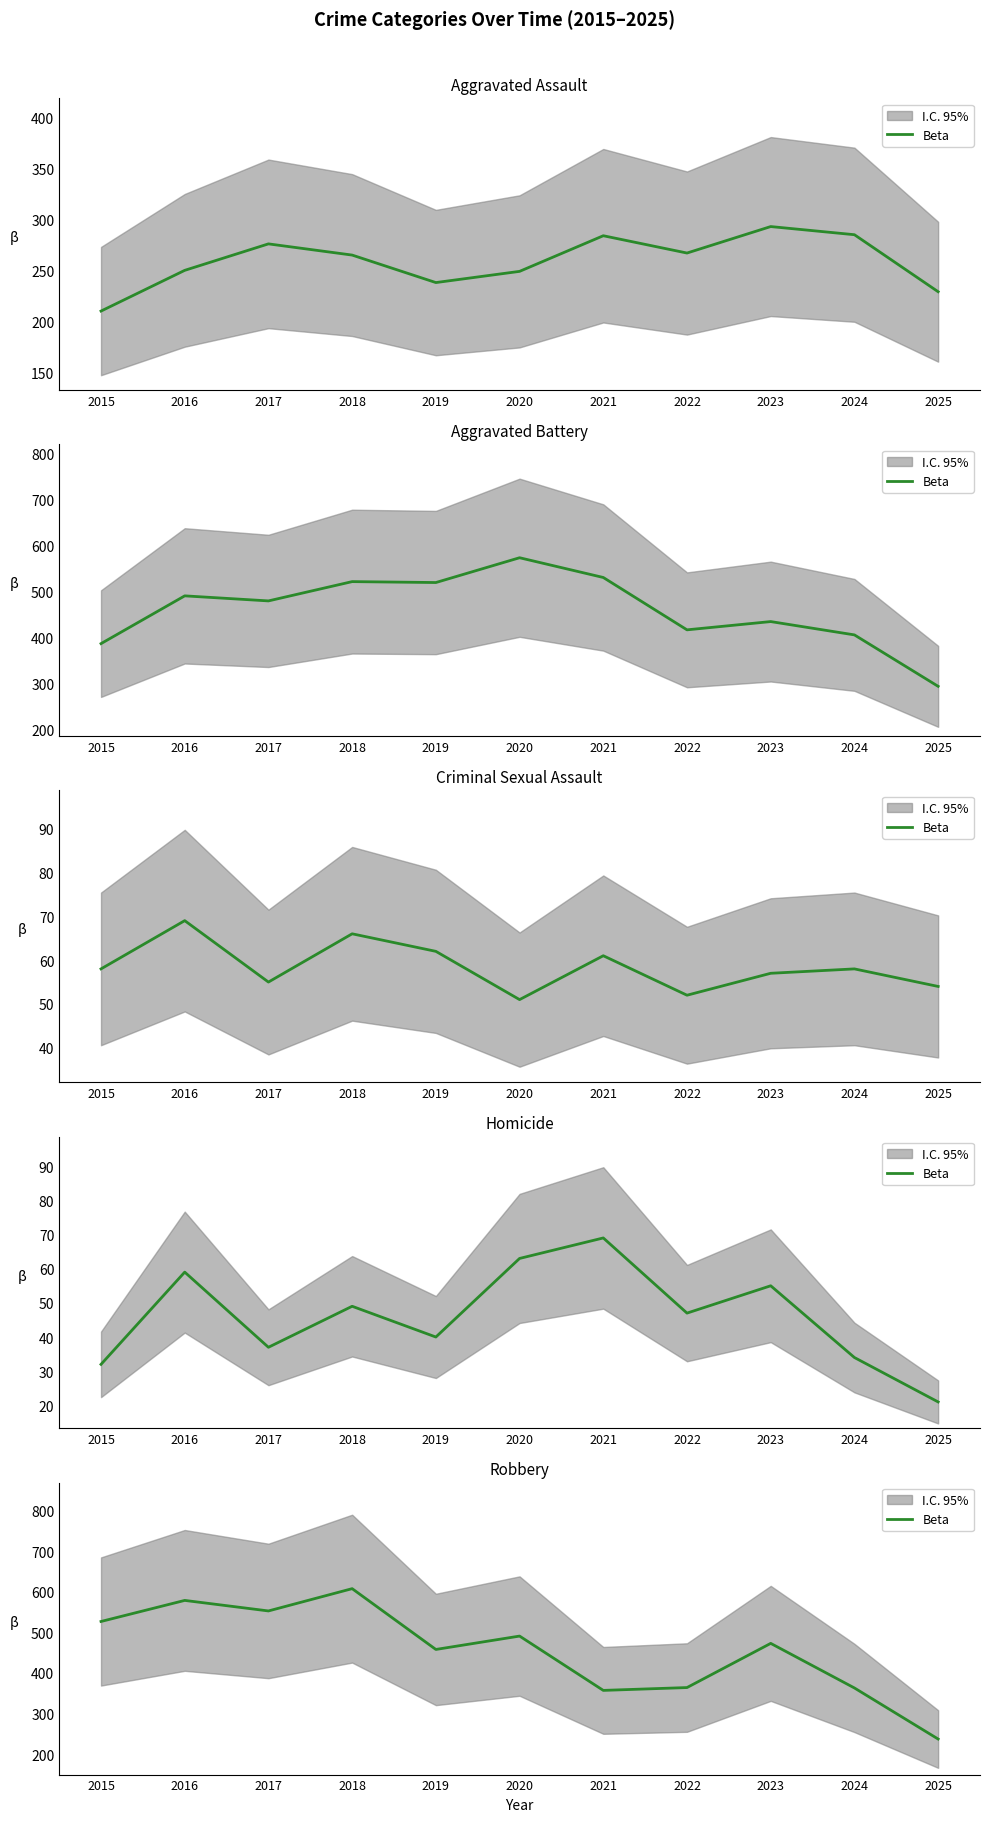

Reading left to right, extract all data points from this chart.

2015=527	2016=579	2017=553	2018=608	2019=458	2020=491	2021=357	2022=364	2023=473	2024=363	2025=237